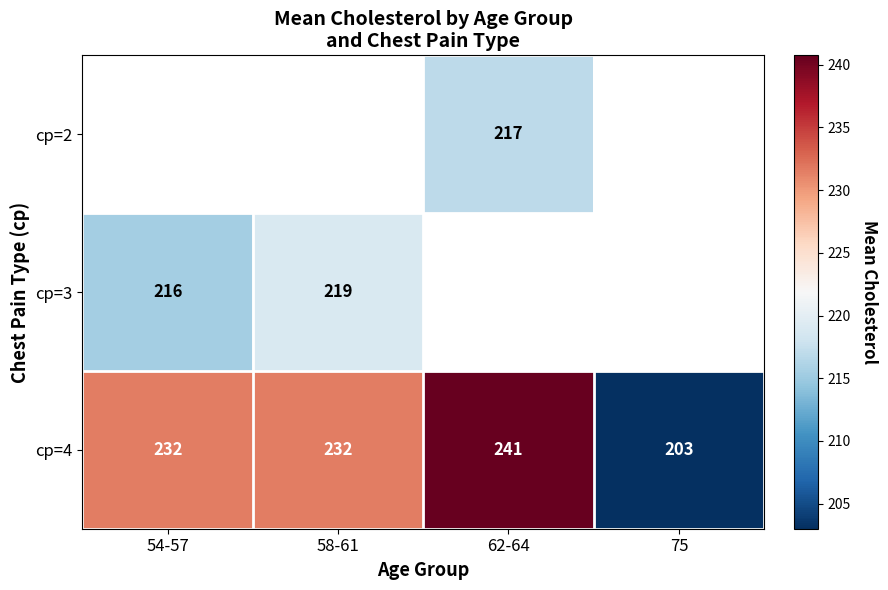

Is it true that cp=4 equals 121 at 58-61?

False